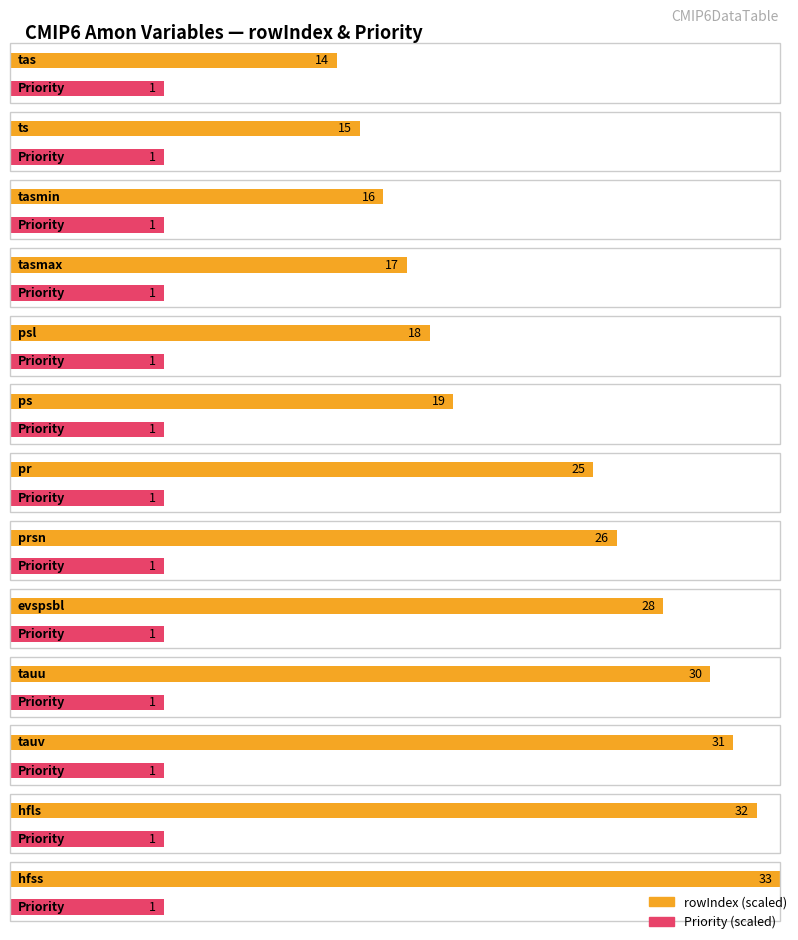

List the labels in order of Priority value, smallest first.

tas, ts, tasmin, tasmax, psl, ps, pr, prsn, evspsbl, tauu, tauv, hfls, hfss